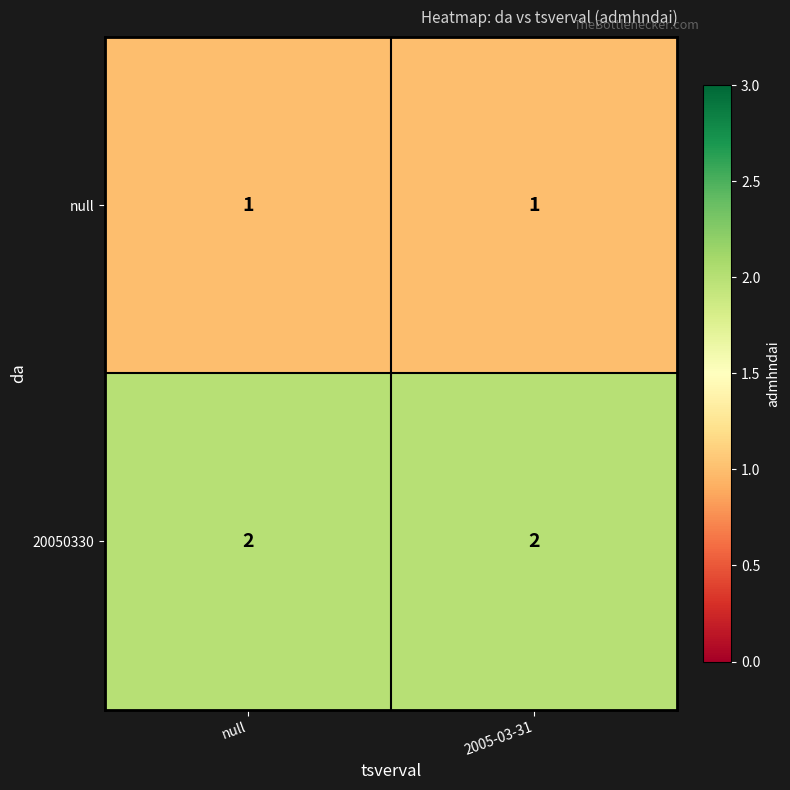

Rank the series by their maximum value, from lowest to highest.

null, 20050330